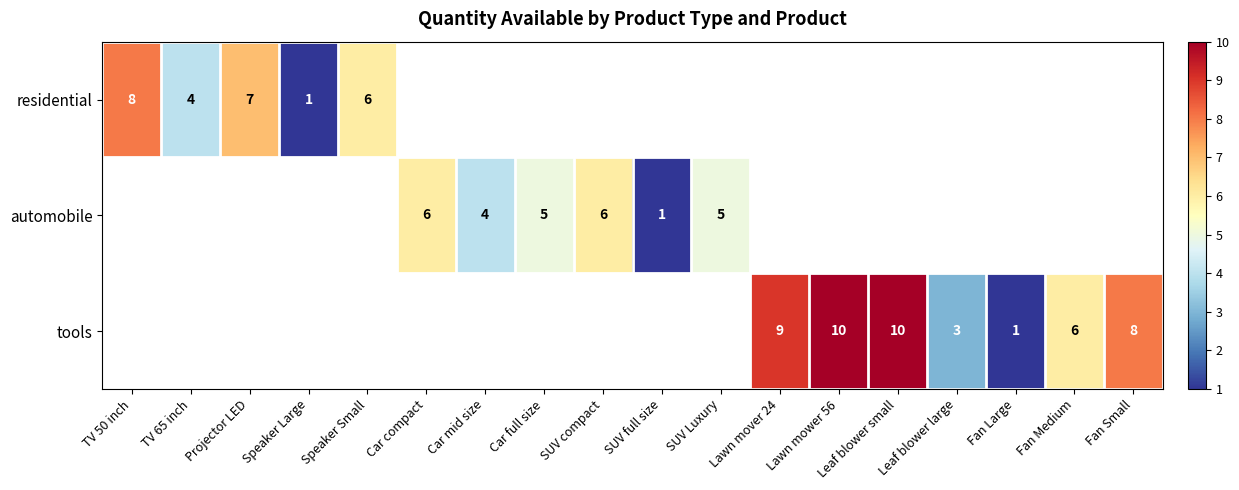

What is the sum of the automobile values at SUV compact and Car mid size?

10